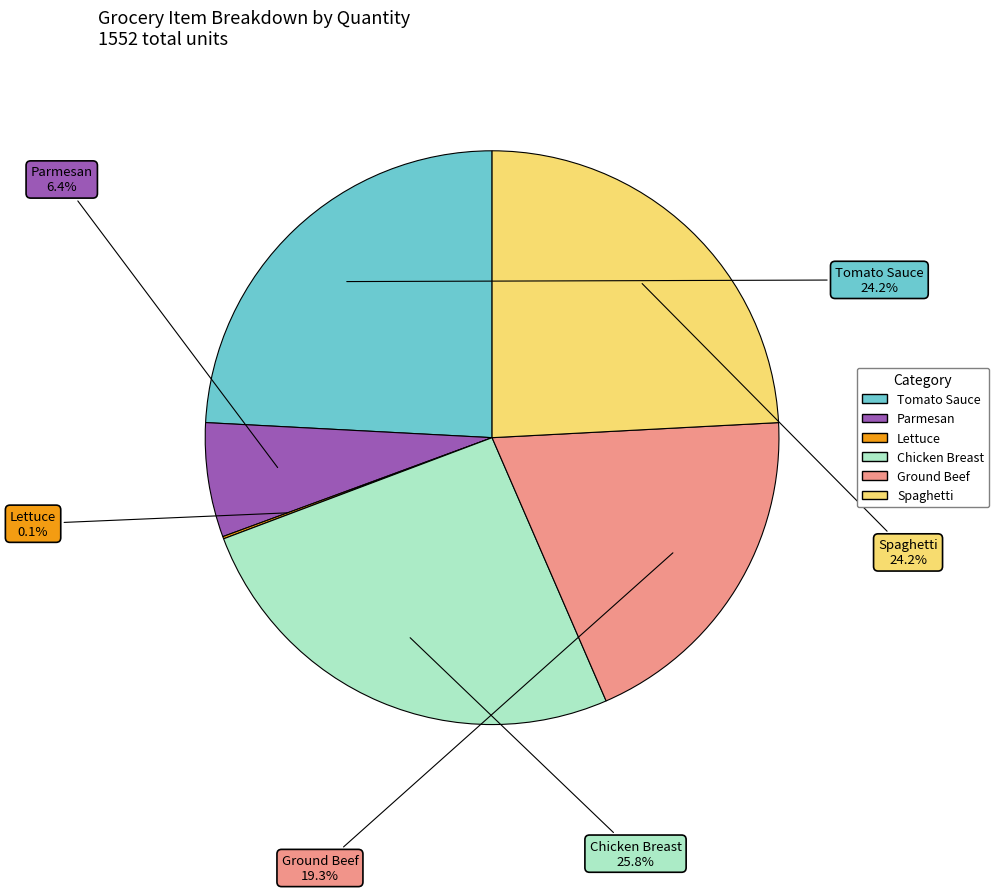

Between Spaghetti and Parmesan, which is larger?

Spaghetti